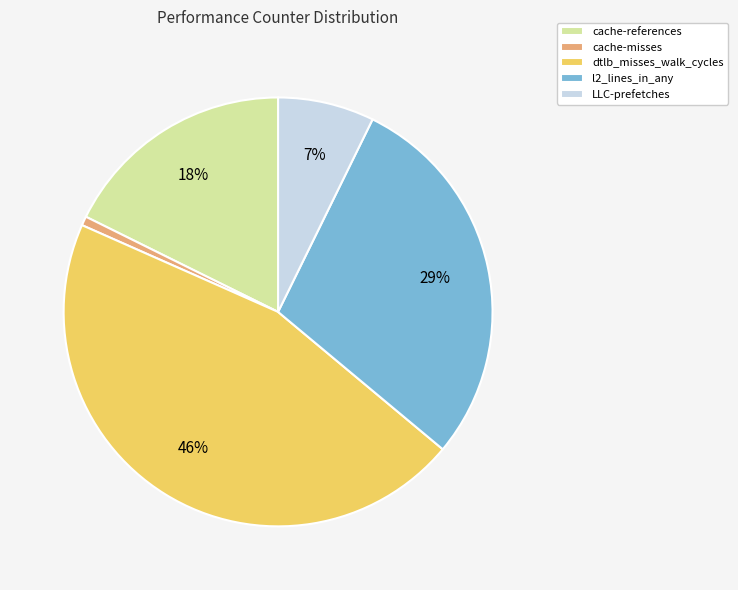

Is it true that cache-references is 26% of the pie?

False